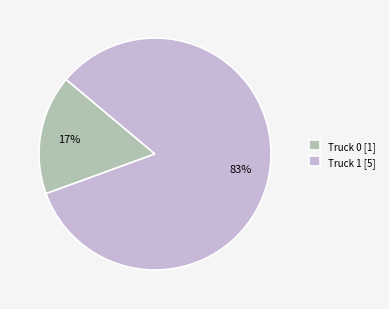

Count the number of slices in the pie.

2